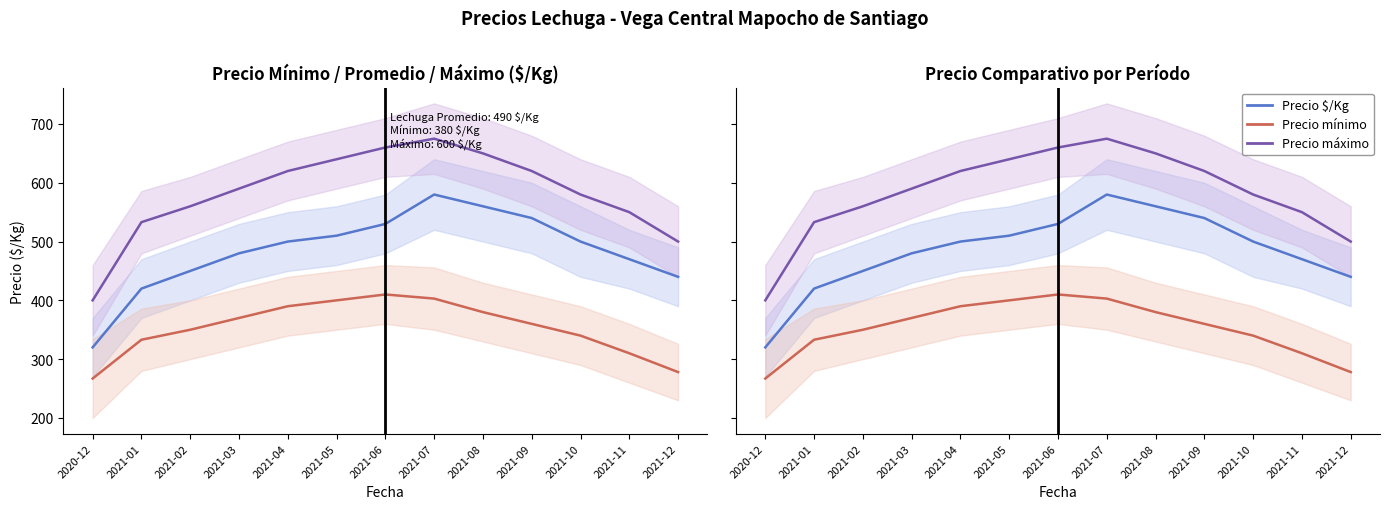

Is this an area chart (filled region under the line)?

No